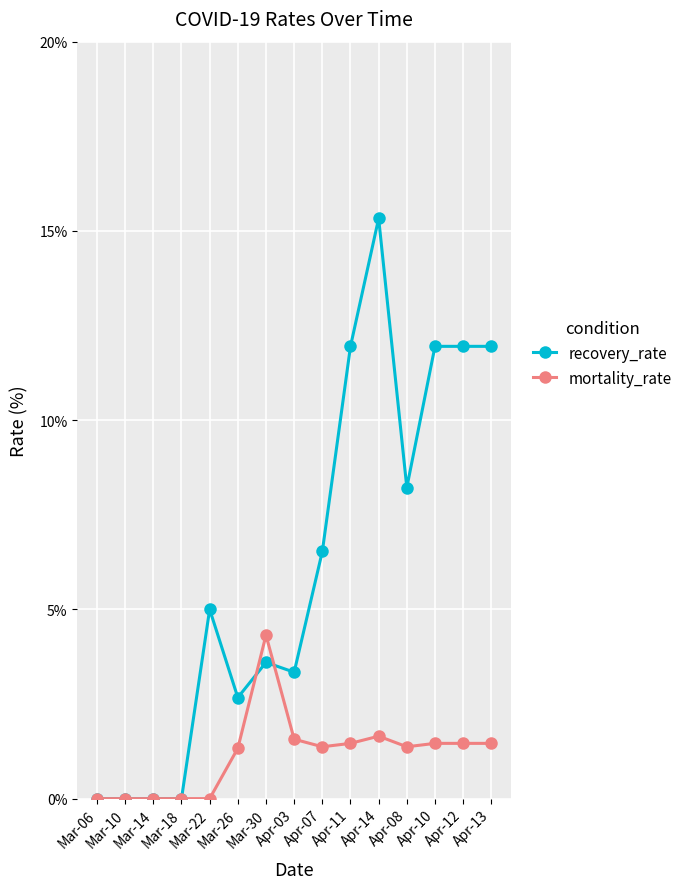

How many lines are shown in the chart?

2